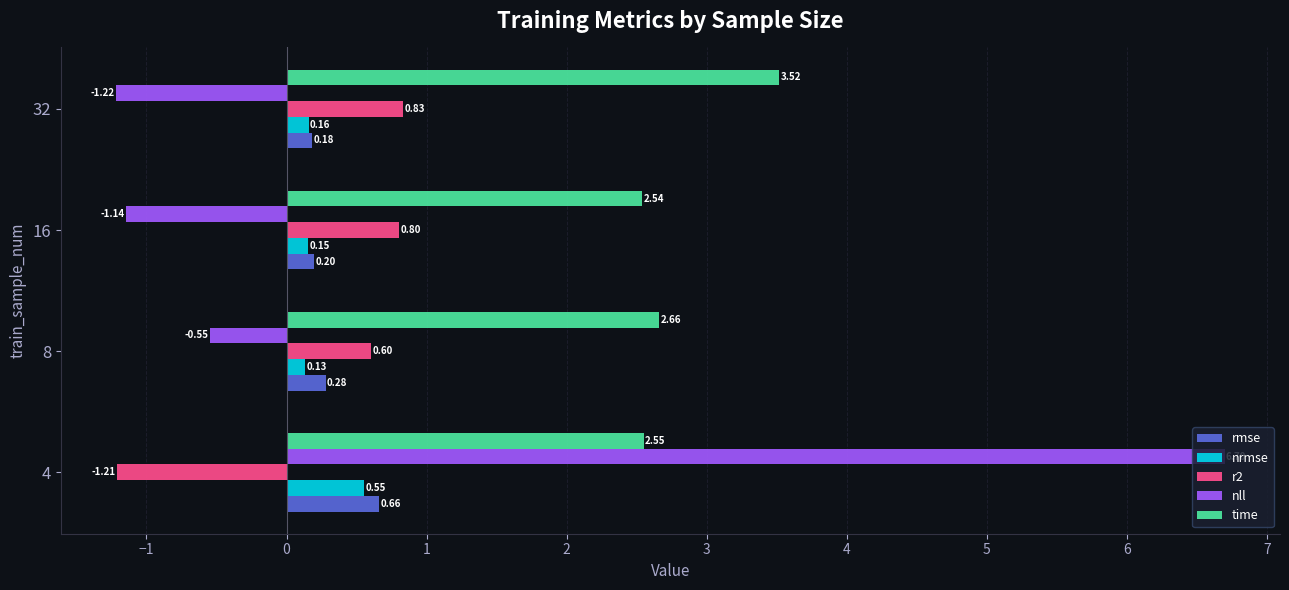

Rank the series by their maximum value, from highest to lowest.

nll, time, r2, rmse, nrmse